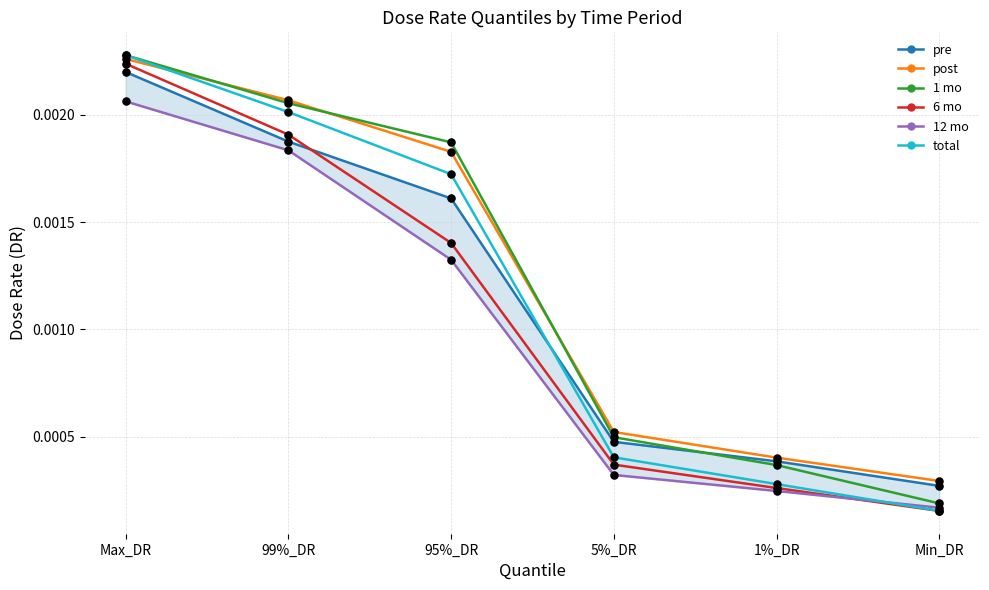

Which series contains the highest Y value?

1 mo